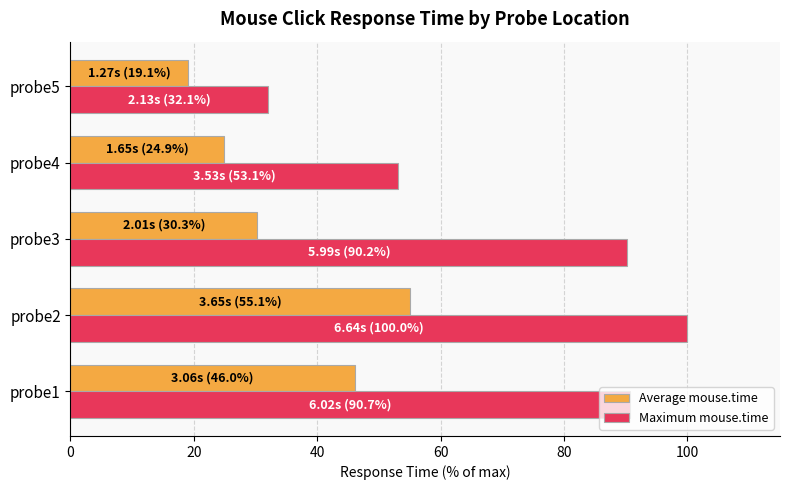

What is the difference between the maximum and minimum values in the Average mouse.time series?

35.9